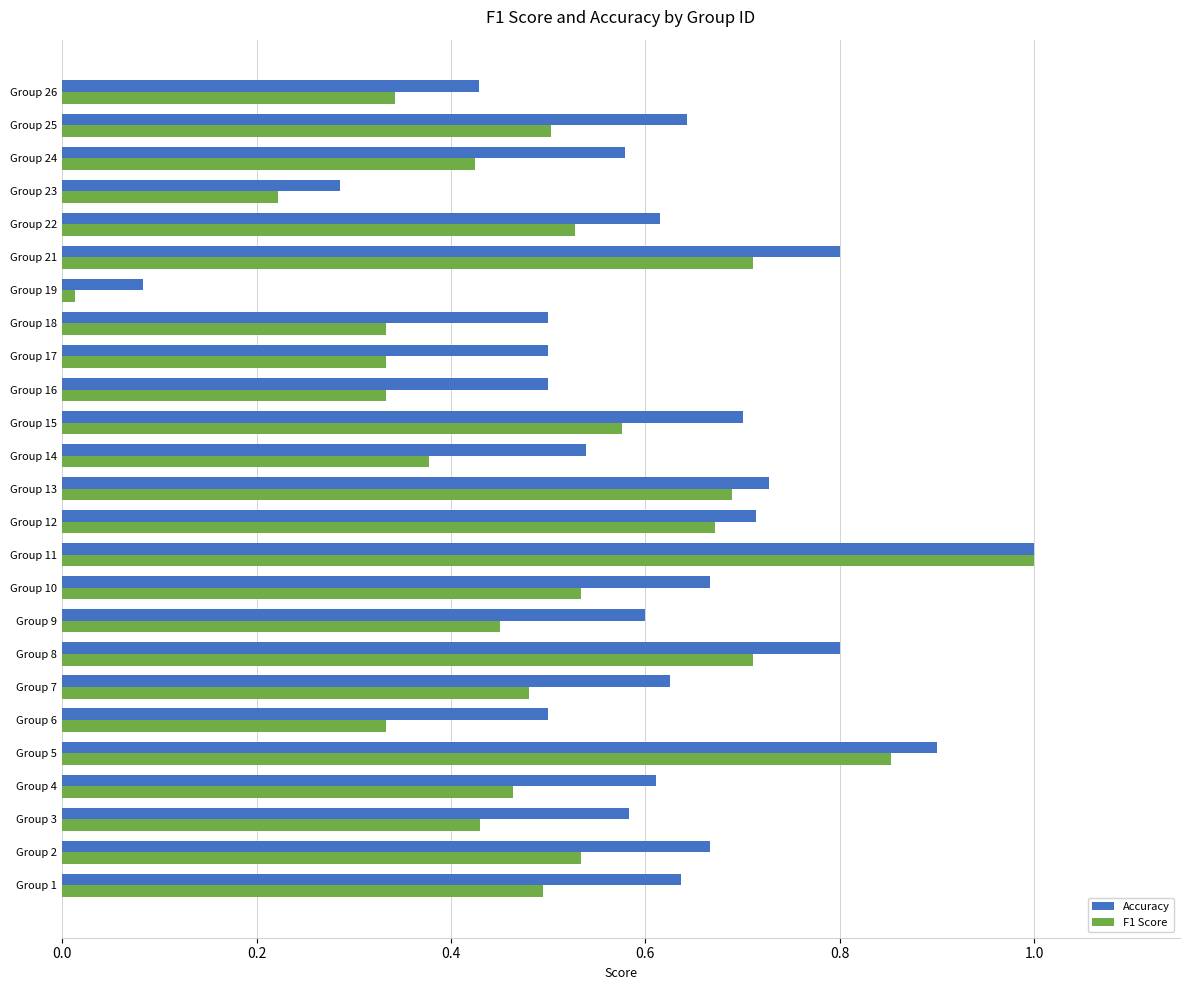

What is the difference between the maximum and minimum values in the F1 Score series?

1.0